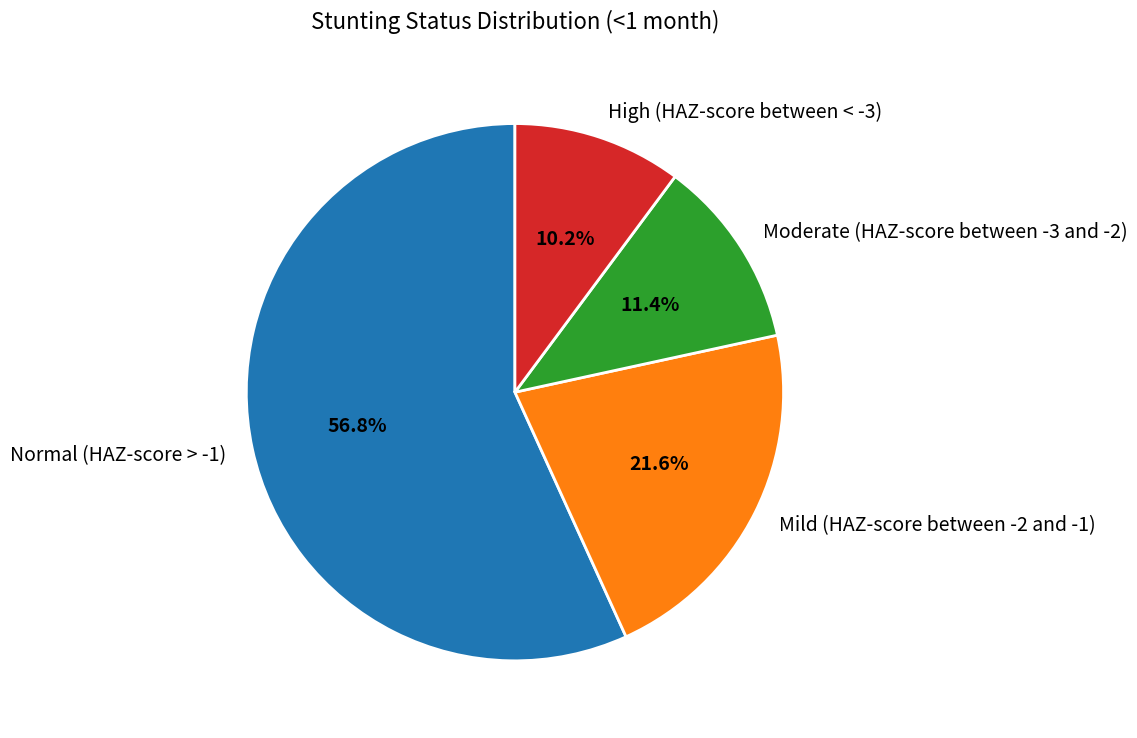

How many segments does this pie chart have?

4